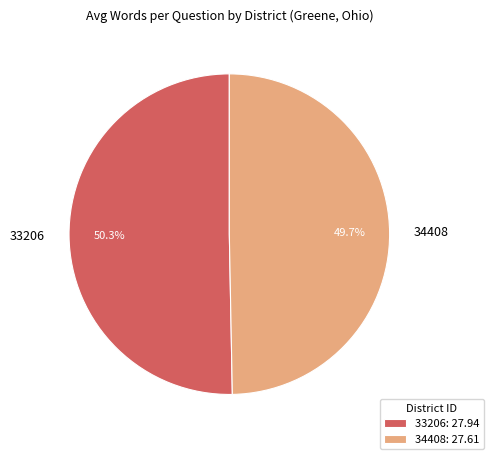

What portion of the pie excludes 34408?

50.3%